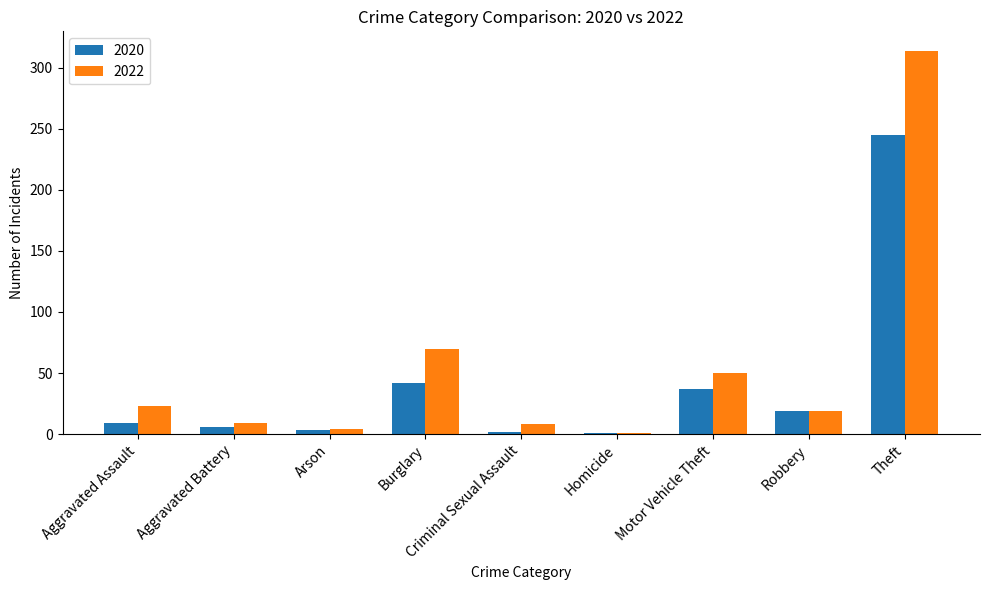

Rank the series by their maximum value, from highest to lowest.

2022, 2020